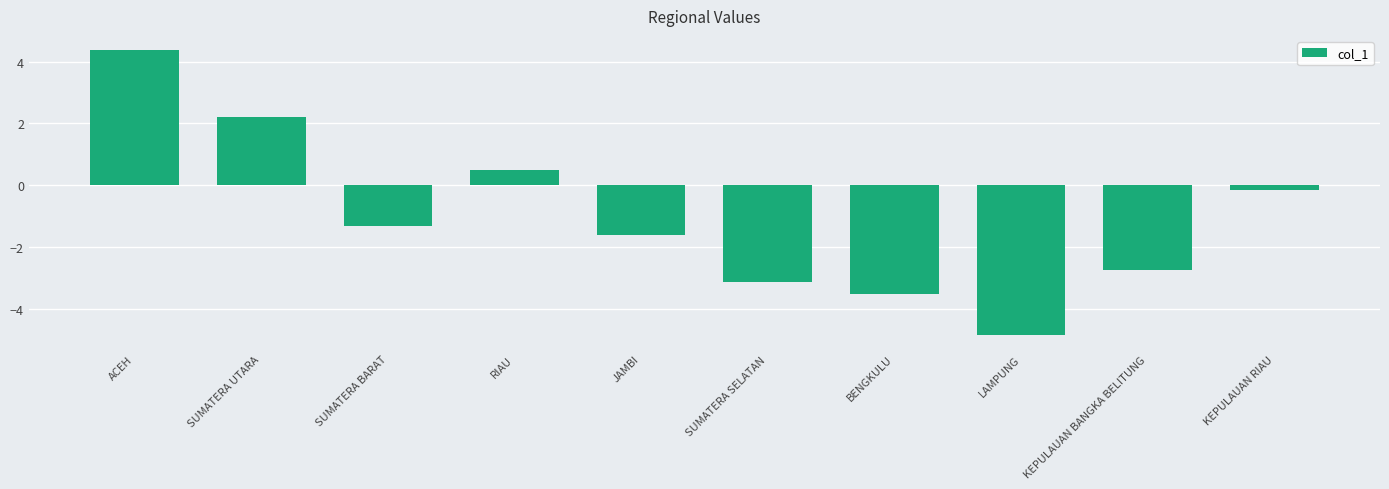

Reading right to left, transcribe all the data shown in this chart.

KEPULAUAN RIAU=-0.2	KEPULAUAN BANGKA BELITUNG=-2.8	LAMPUNG=-4.9	BENGKULU=-3.5	SUMATERA SELATAN=-3.1	JAMBI=-1.6	RIAU=0.5	SUMATERA BARAT=-1.3	SUMATERA UTARA=2.2	ACEH=4.4